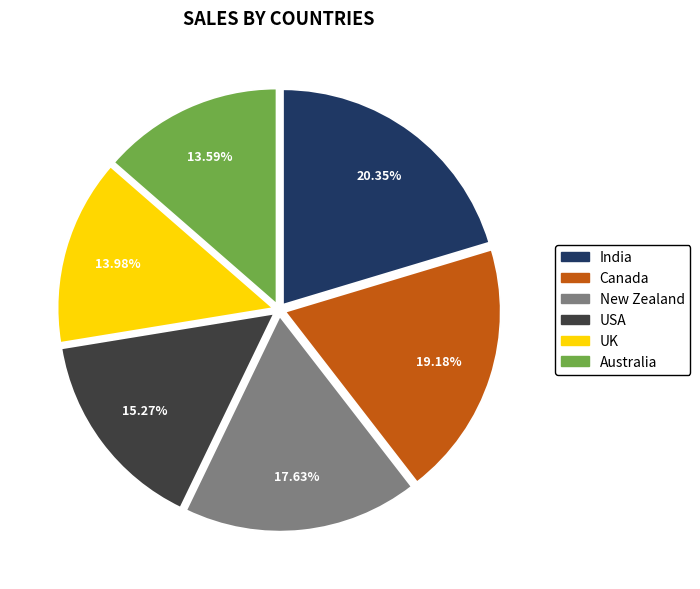

To the nearest percent, what percentage of the pie is Australia?

14%